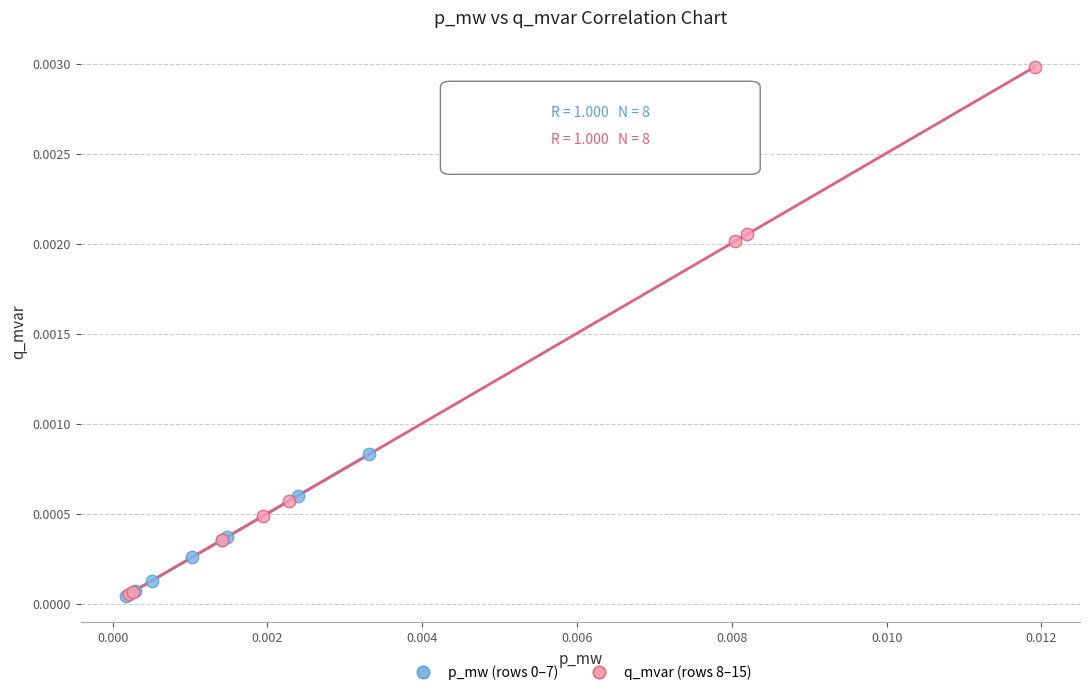

Which series reaches the maximum Y coordinate?

q_mvar (rows 8–15)